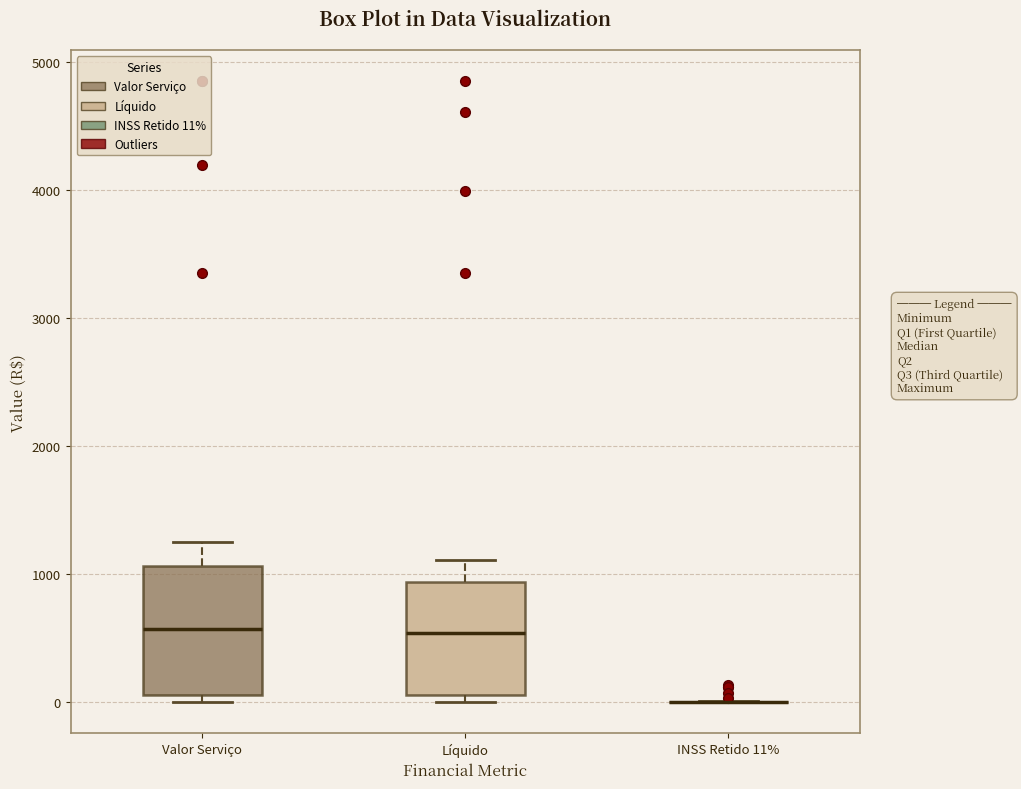

Reading left to right, transcribe this box plot: for each box, give where its median line is, the range the box spans, and where its two whiskers end, as read against the y-axis. The values are not printed on the chart, so give them approximately, as read against the axis.

Valor Serviço: median 600, box 100 to 1100, whiskers 0 to 1300
Líquido: median 500, box 100 to 900, whiskers 0 to 1100
INSS Retido 11%: box collapsed to a line at 0, whiskers 0 to 0